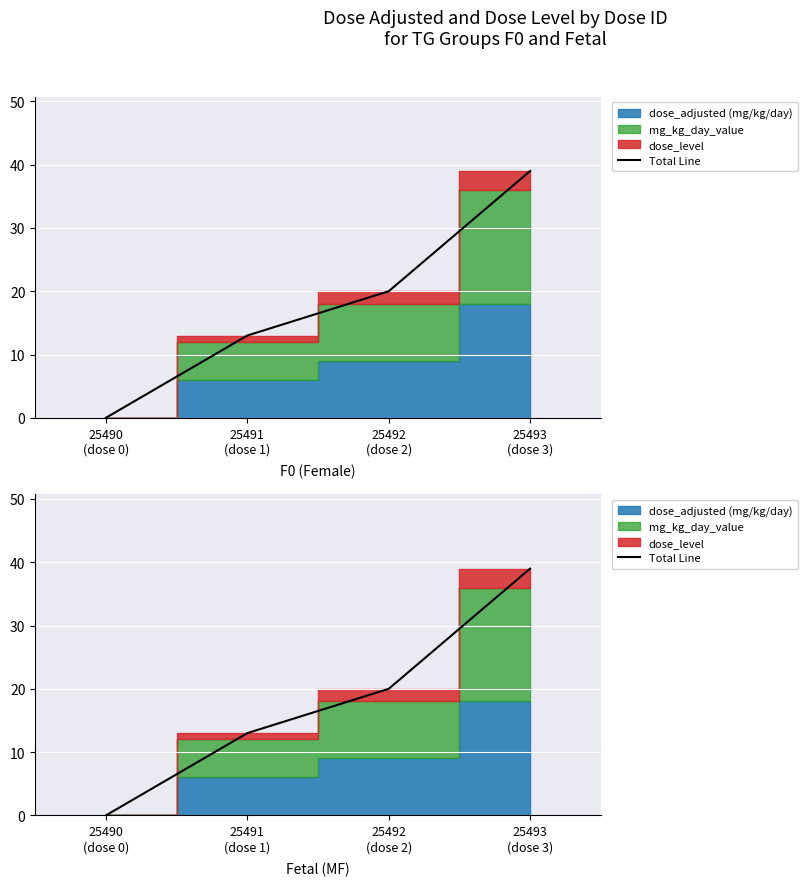

How many lines are shown in the chart?

1